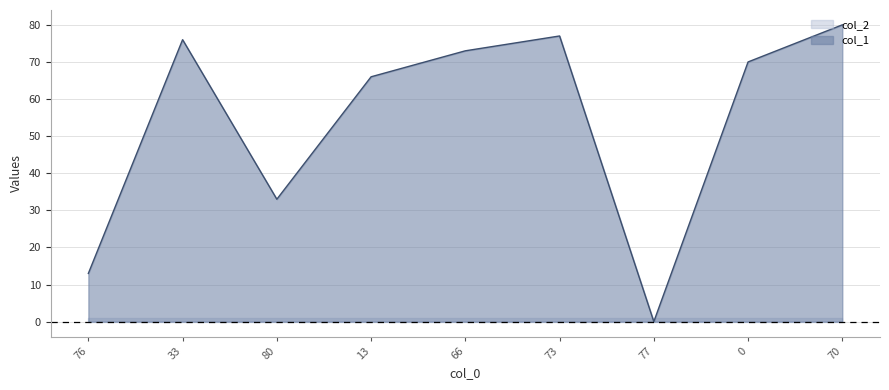

True or false: the data shows 35 at 73.

False